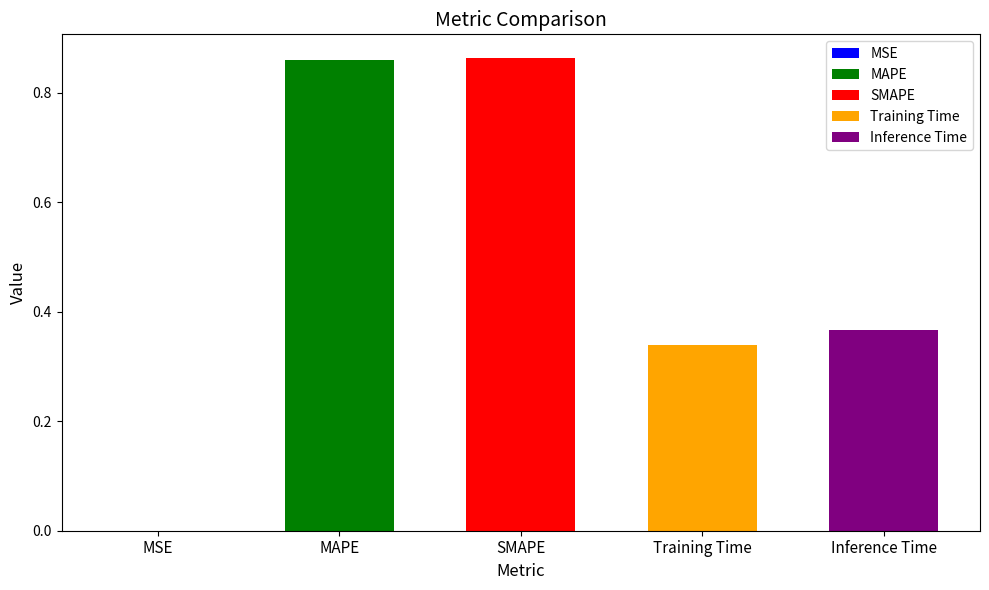

How many categories are shown in the chart?

5